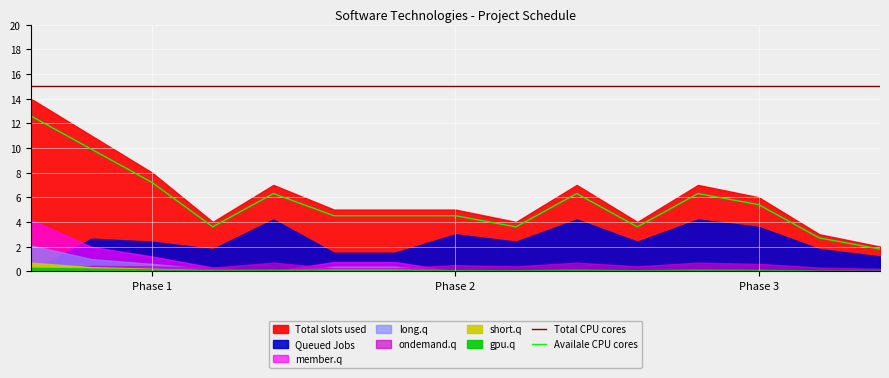

Reading left to right, extract all data points from this chart.

Total CPU cores: 15.0	15.0	15.0	15.0	15.0	15.0	15.0	15.0	15.0	15.0	15.0	15.0	15.0	15.0	15.0
Availale CPU cores: 12.6	9.9	7.2	3.6	6.3	4.5	4.5	4.5	3.6	6.3	3.6	6.3	5.4	2.7	1.8